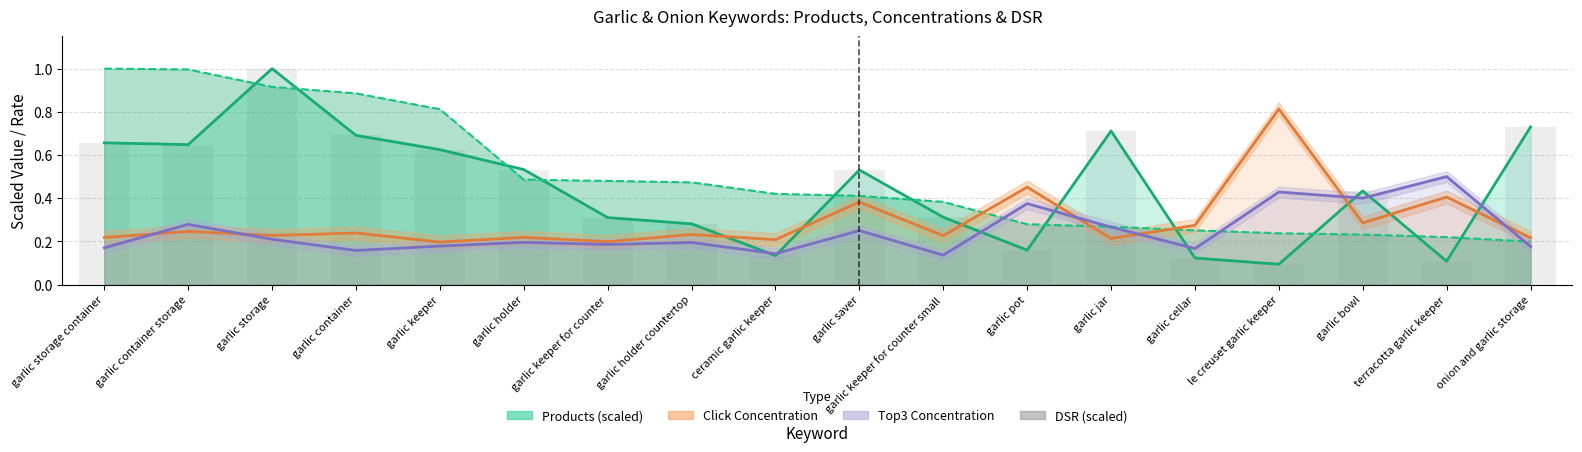

Is it true that Top3 Conc. line equals 0.2 at garlic keeper?

True